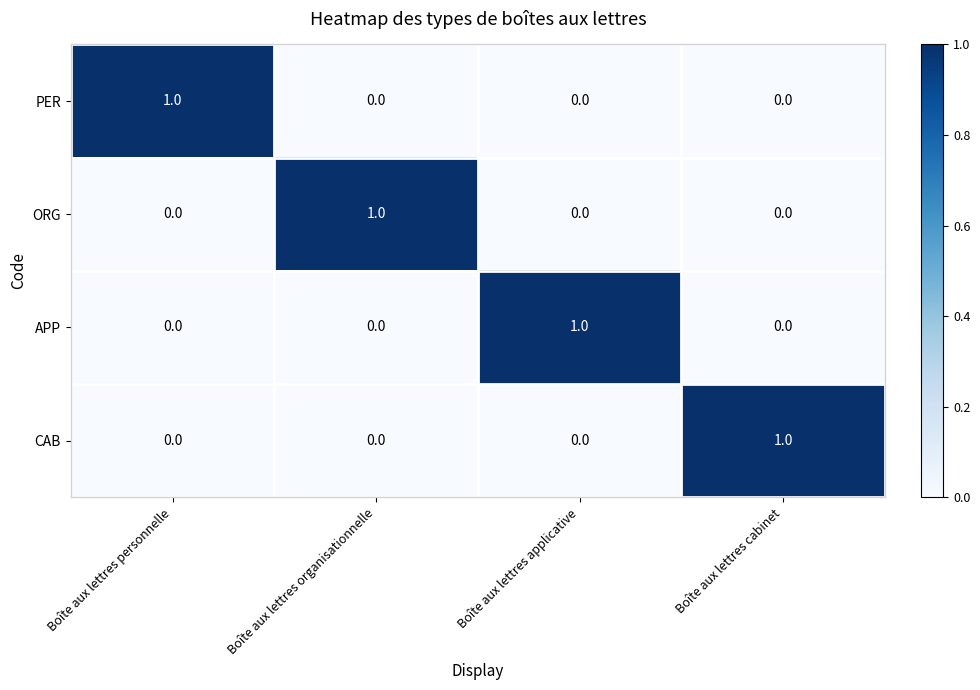

At which label does PER reach its peak?

Boîte aux lettres personnelle